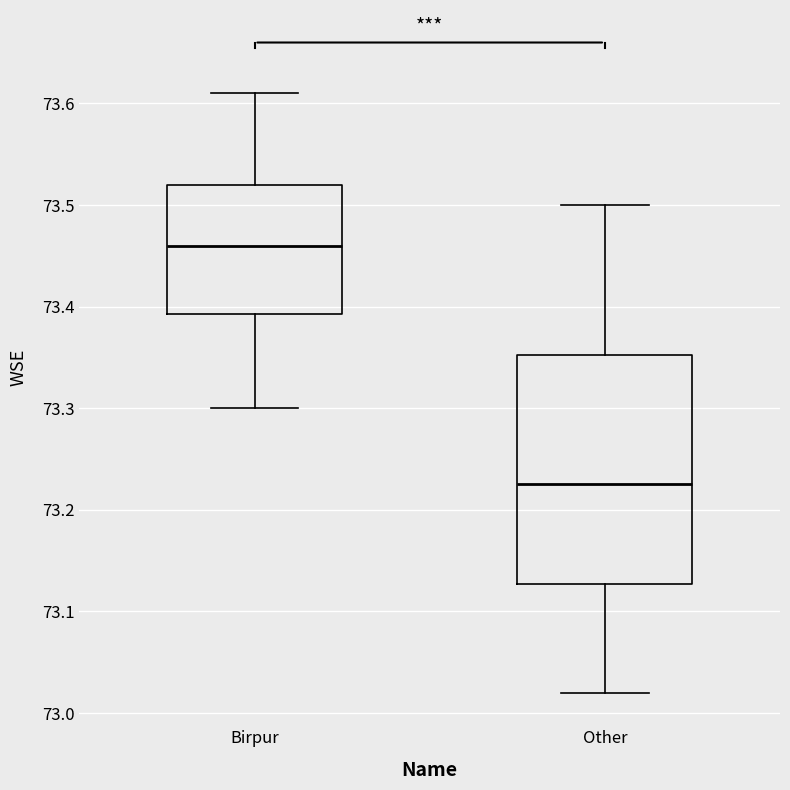

Comparing the boxes themselves (not the whiskers), which one is the tallest?

Other